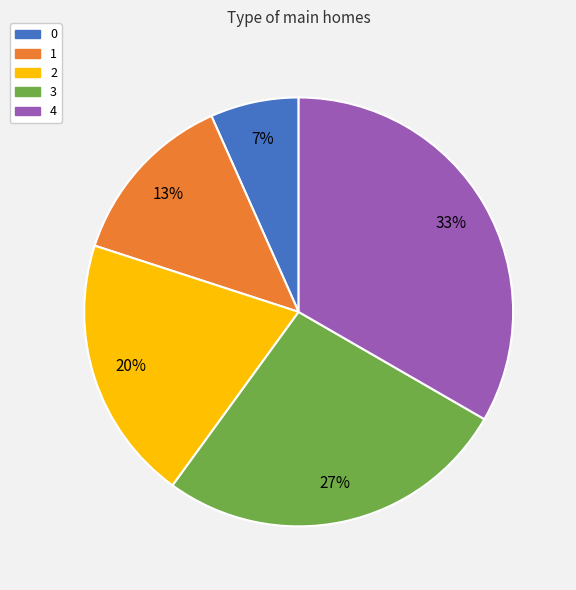

What is the largest slice in the pie chart?

4